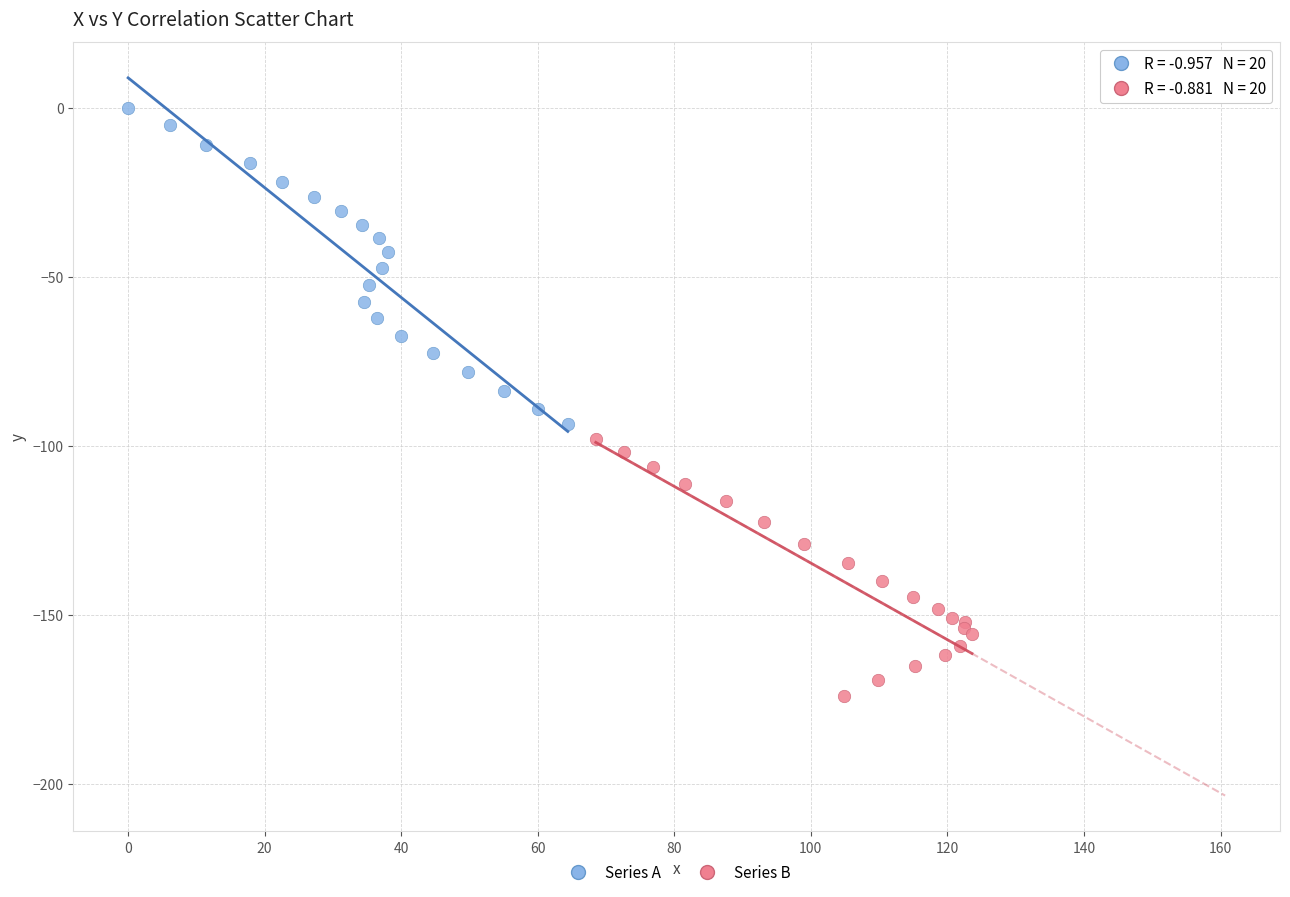

What are all the series names shown in the legend?

Series A, Series B